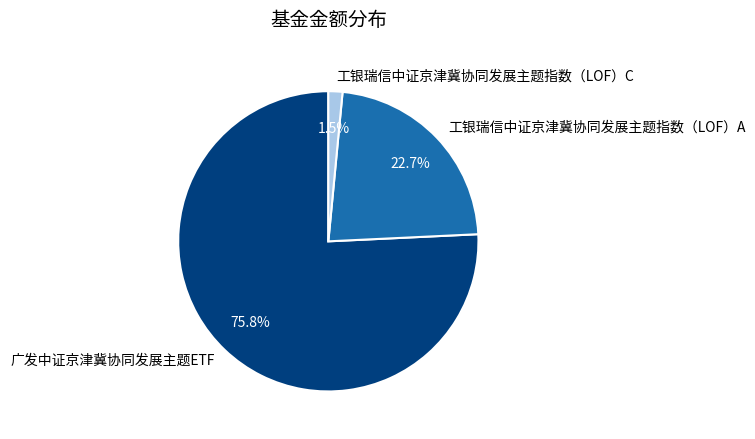

Count the number of slices in the pie.

3